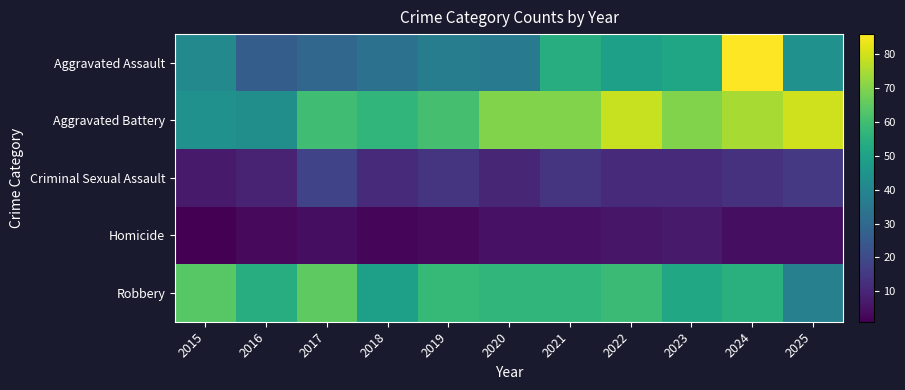

Reading left to right, what are all the values shown in this chart?

Aggravated Assault: 2015=41	2016=26	2017=29	2018=33	2019=37	2020=36	2021=54	2022=49	2023=51	2024=86	2025=44
Aggravated Battery: 2015=44	2016=43	2017=60	2018=57	2019=61	2020=70	2021=70	2022=79	2023=70	2024=75	2025=80
Criminal Sexual Assault: 2015=7	2016=9	2017=18	2018=11	2019=14	2020=10	2021=14	2022=11	2023=11	2024=13	2025=15
Homicide: 2015=1	2016=3	2017=4	2018=2	2019=3	2020=5	2021=5	2022=6	2023=7	2024=4	2025=4
Robbery: 2015=64	2016=54	2017=65	2018=49	2019=58	2020=57	2021=57	2022=59	2023=52	2024=55	2025=38